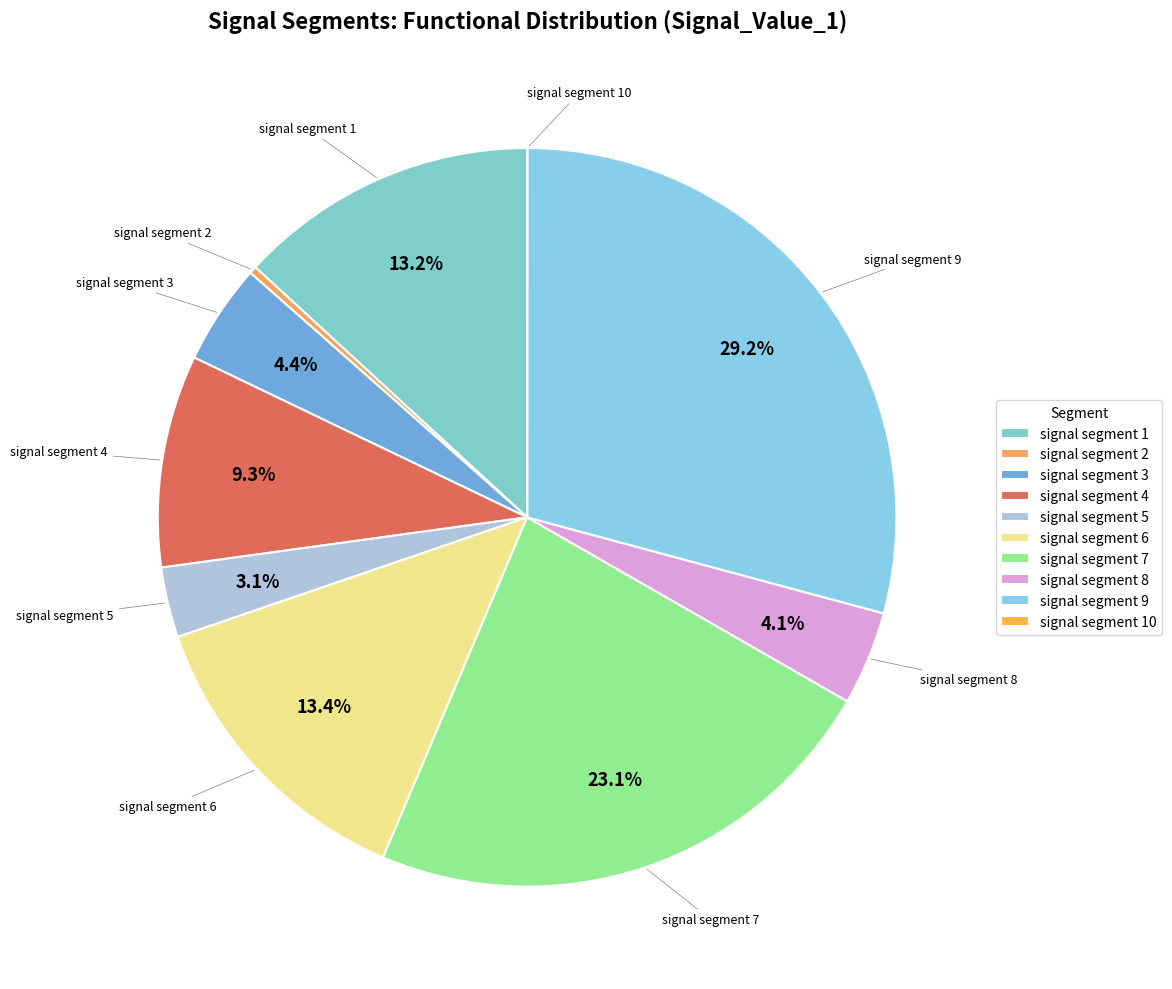

Is the sum of signal segment 2 and signal segment 9 greater than half?

No